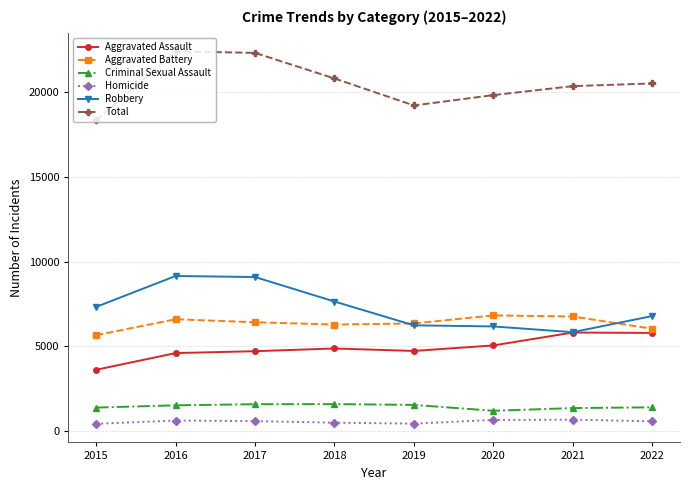

What is the maximum value for Robbery?

9145